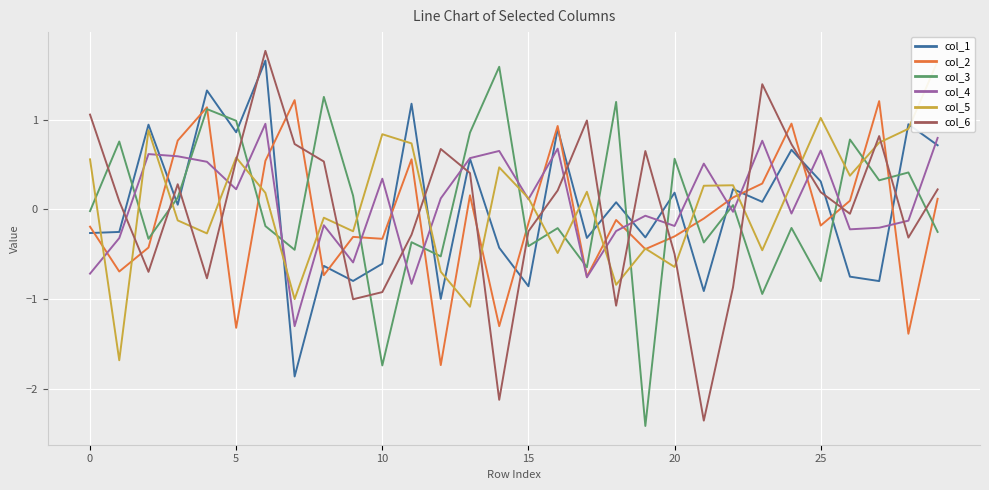

How many interior local valleys does the col_5 series have?

10